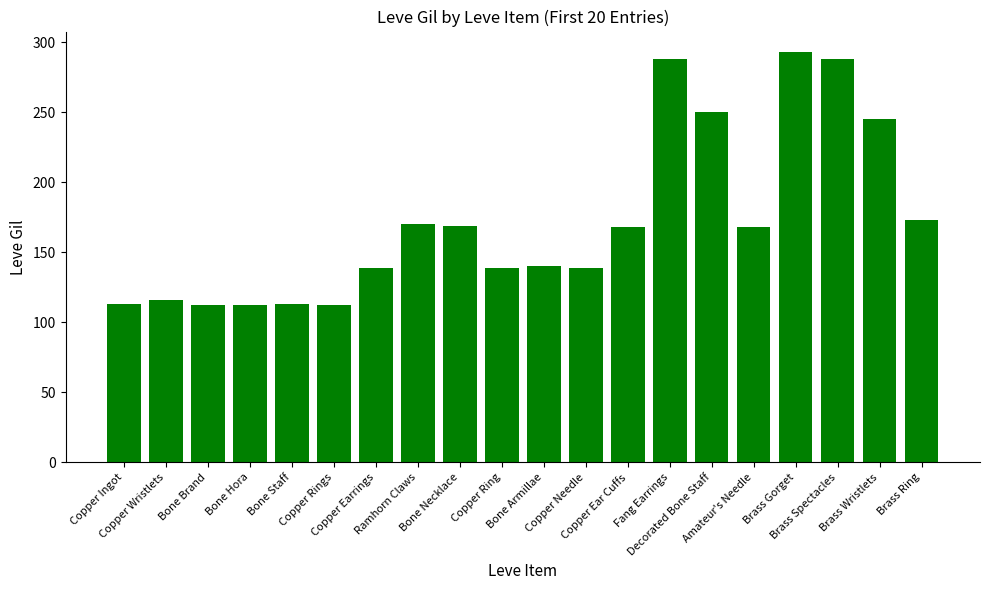

The chart shows a value of 112 at Bone Hora. True or false?

True